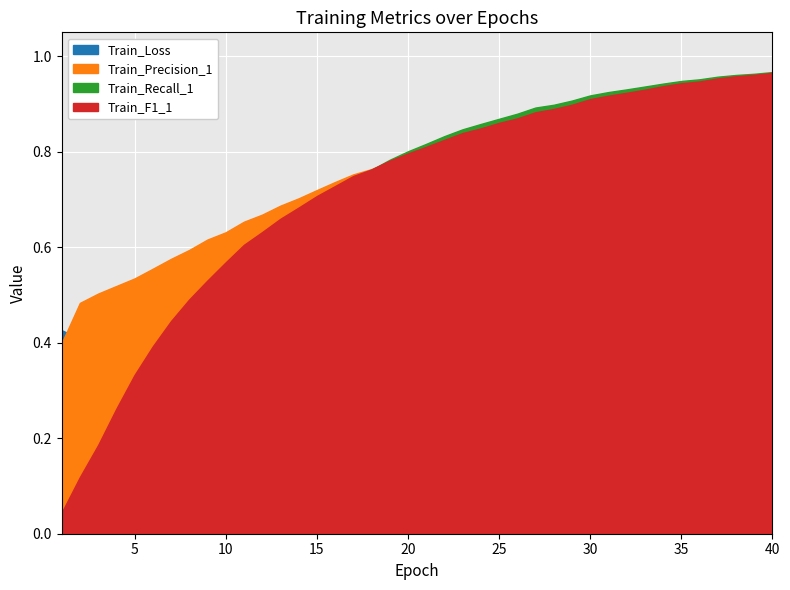

Reading right to left, what are all the values shown in this chart?

Train_Loss: 40=0.0	39=0.0	38=0.0	37=0.0	36=0.0	35=0.0	34=0.1	33=0.1	32=0.1	31=0.1	30=0.1	29=0.1	28=0.1	27=0.1	26=0.1	25=0.1	24=0.1	23=0.1	22=0.1	21=0.1	20=0.2	19=0.2	18=0.2	17=0.2	16=0.2	15=0.2	14=0.2	13=0.2	12=0.3	11=0.3	10=0.3	9=0.3	8=0.3	7=0.3	6=0.4	5=0.4	4=0.4	3=0.4	2=0.4	1=0.4
Train_Precision_1: 40=1.0	39=1.0	38=1.0	37=0.9	36=0.9	35=0.9	34=0.9	33=0.9	32=0.9	31=0.9	30=0.9	29=0.9	28=0.9	27=0.9	26=0.9	25=0.9	24=0.8	23=0.8	22=0.8	21=0.8	20=0.8	19=0.8	18=0.8	17=0.8	16=0.7	15=0.7	14=0.7	13=0.7	12=0.7	11=0.7	10=0.6	9=0.6	8=0.6	7=0.6	6=0.6	5=0.5	4=0.5	3=0.5	2=0.5	1=0.4
Train_Recall_1: 40=1.0	39=1.0	38=1.0	37=1.0	36=1.0	35=0.9	34=0.9	33=0.9	32=0.9	31=0.9	30=0.9	29=0.9	28=0.9	27=0.9	26=0.9	25=0.9	24=0.9	23=0.8	22=0.8	21=0.8	20=0.8	19=0.8	18=0.8	17=0.7	16=0.7	15=0.7	14=0.7	13=0.6	12=0.6	11=0.6	10=0.5	9=0.5	8=0.4	7=0.4	6=0.3	5=0.2	4=0.2	3=0.1	2=0.1	1=0.0
Train_F1_1: 40=1.0	39=1.0	38=1.0	37=1.0	36=0.9	35=0.9	34=0.9	33=0.9	32=0.9	31=0.9	30=0.9	29=0.9	28=0.9	27=0.9	26=0.9	25=0.9	24=0.8	23=0.8	22=0.8	21=0.8	20=0.8	19=0.8	18=0.8	17=0.7	16=0.7	15=0.7	14=0.7	13=0.7	12=0.6	11=0.6	10=0.6	9=0.5	8=0.5	7=0.4	6=0.4	5=0.3	4=0.3	3=0.2	2=0.1	1=0.0